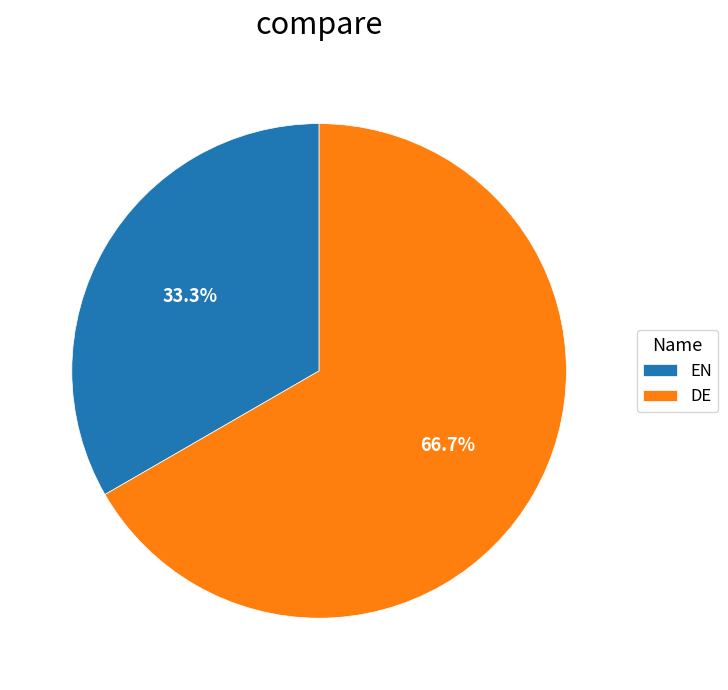

How many slices are in this pie chart?

2